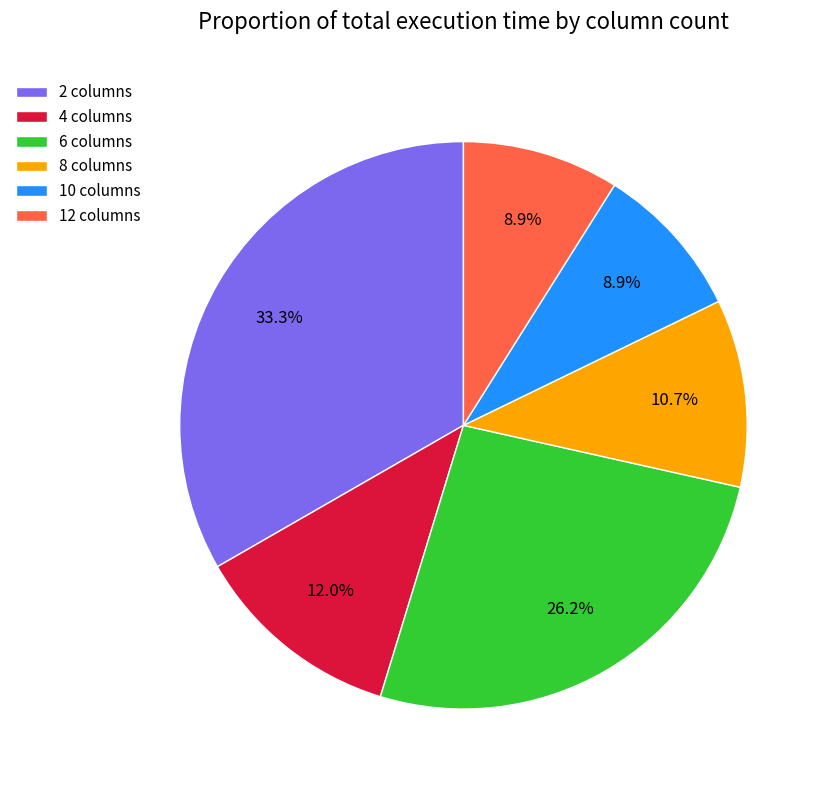

Which has a higher value, 4 columns or 2 columns?

2 columns